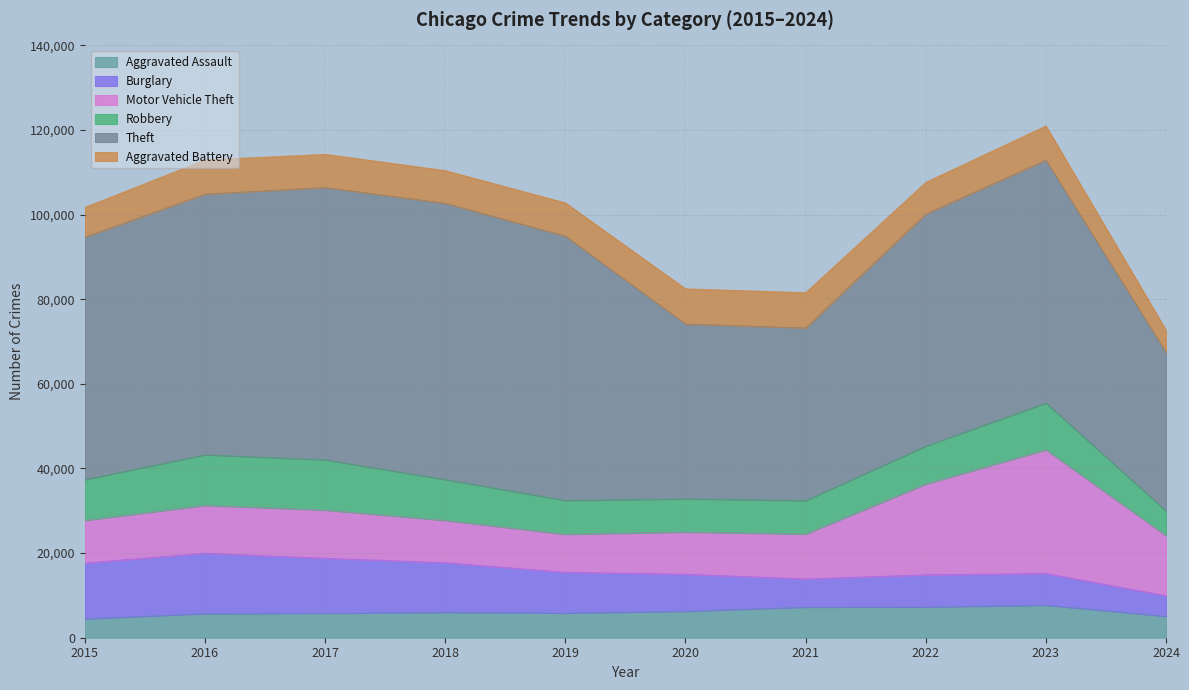

Reading left to right, extract all data points from this chart.

Aggravated Assault: 4480	5713	5793	6002	5841	6265	7242	7280	7710	5086
Burglary: 13184	14289	13001	11747	9638	8758	6662	7593	7483	4846
Motor Vehicle Theft: 10068	11285	11380	9985	8977	9959	10603	21461	29246	14190
Robbery: 9638	11960	11880	9681	7995	7855	7920	8963	11054	5863
Theft: 57351	61623	64386	65290	62495	41338	40813	54880	57432	37497
Aggravated Battery: 7019	8086	7845	7735	7858	8320	8347	7491	8077	5226